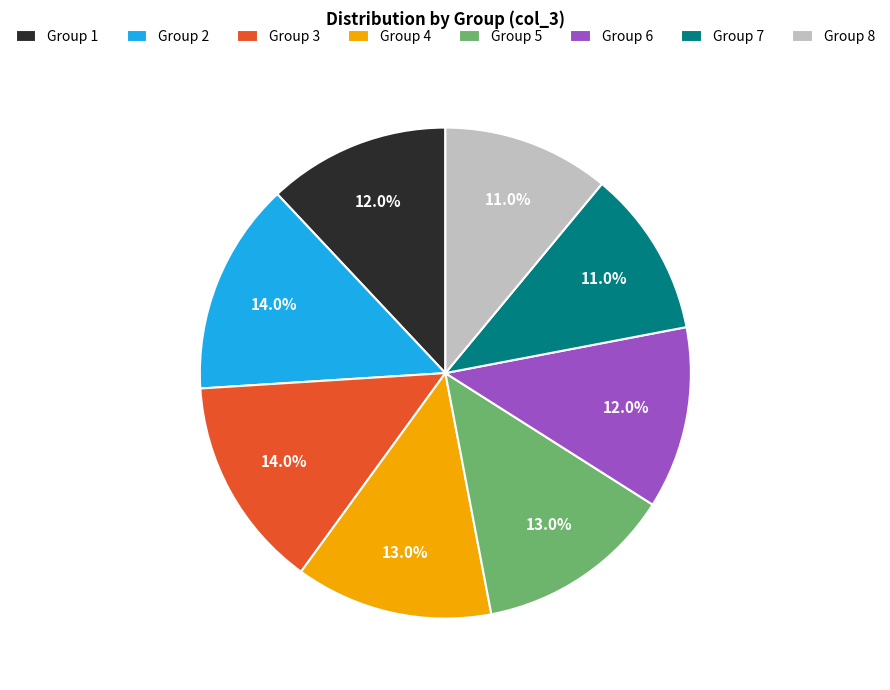

What is the ratio of the value at Group 1 to the value at Group 3?

0.9